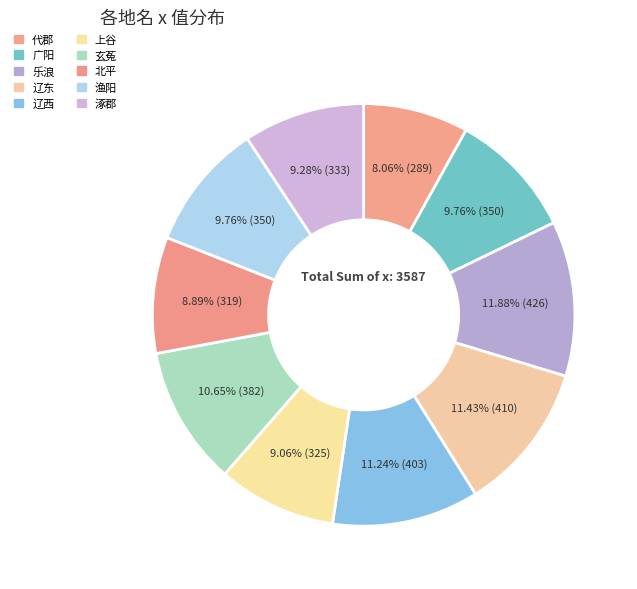

Count the number of slices in the pie.

10